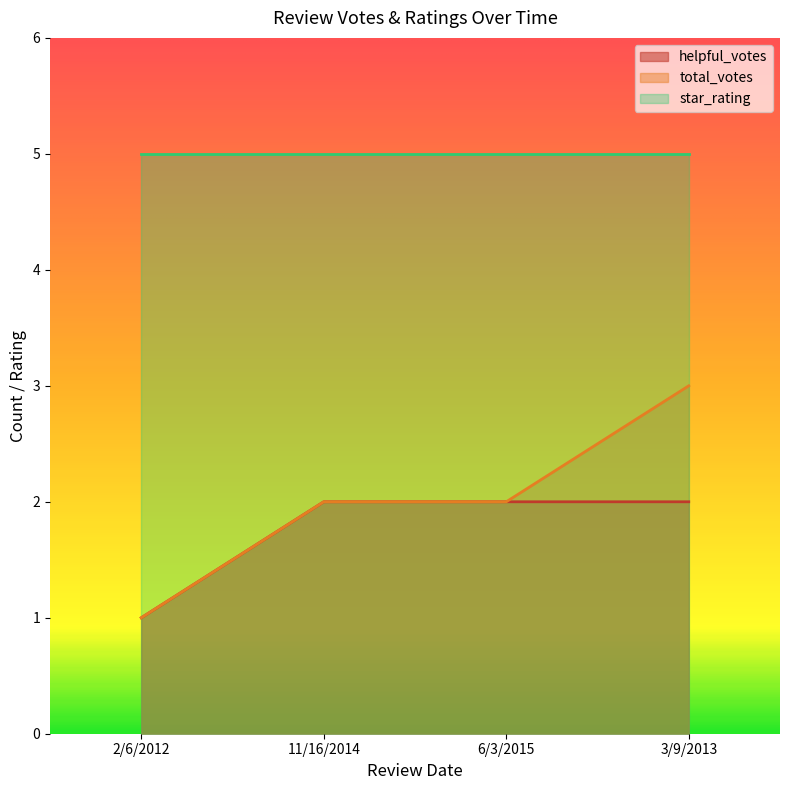

What are all the series names shown in the legend?

helpful_votes, total_votes, star_rating